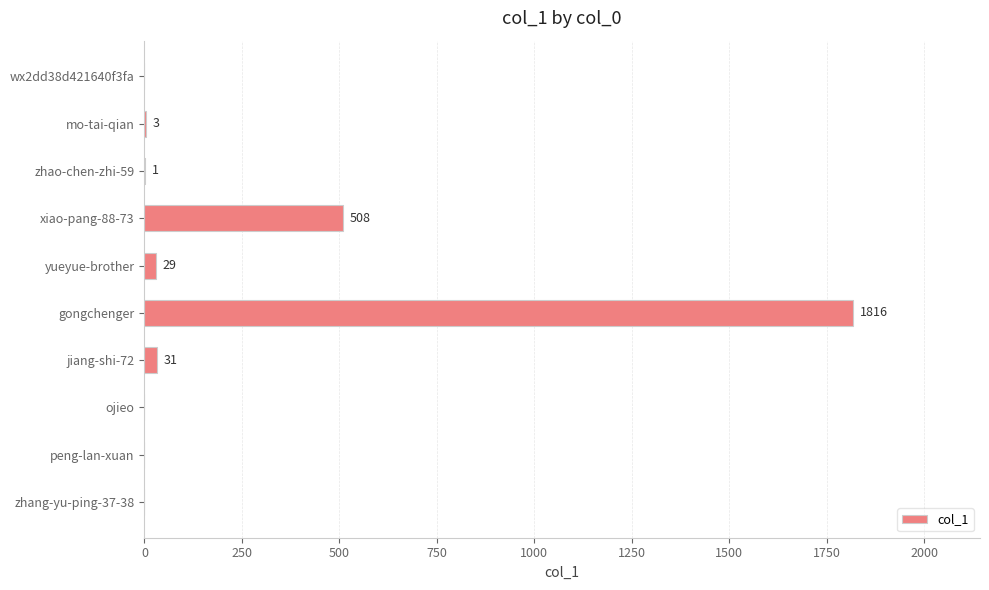

Count the number of categories in the chart.

10